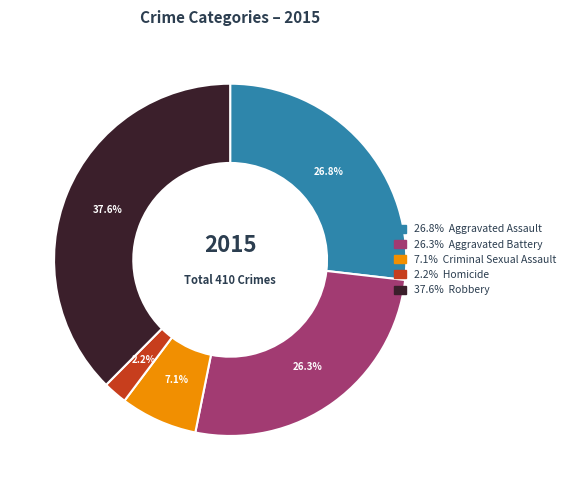

Does any single category account for the majority?

No